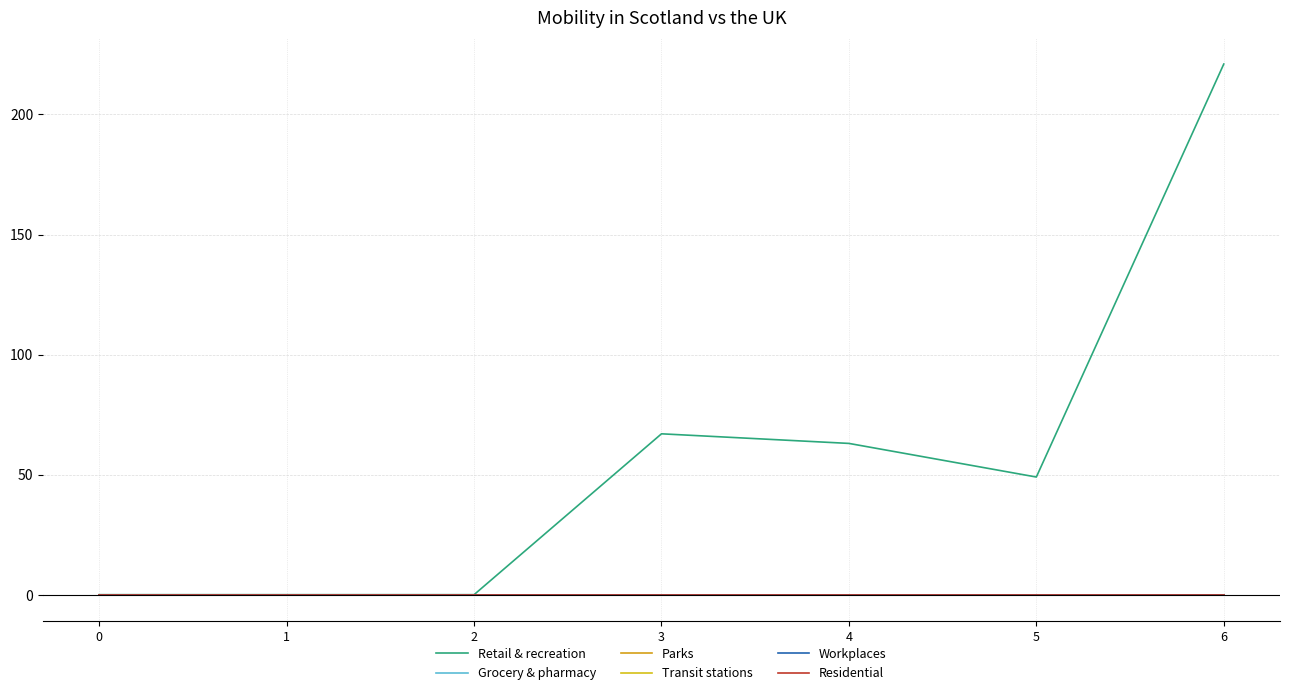

True or false: Retail & recreation has more than 2 points higher than both neighbors.

False